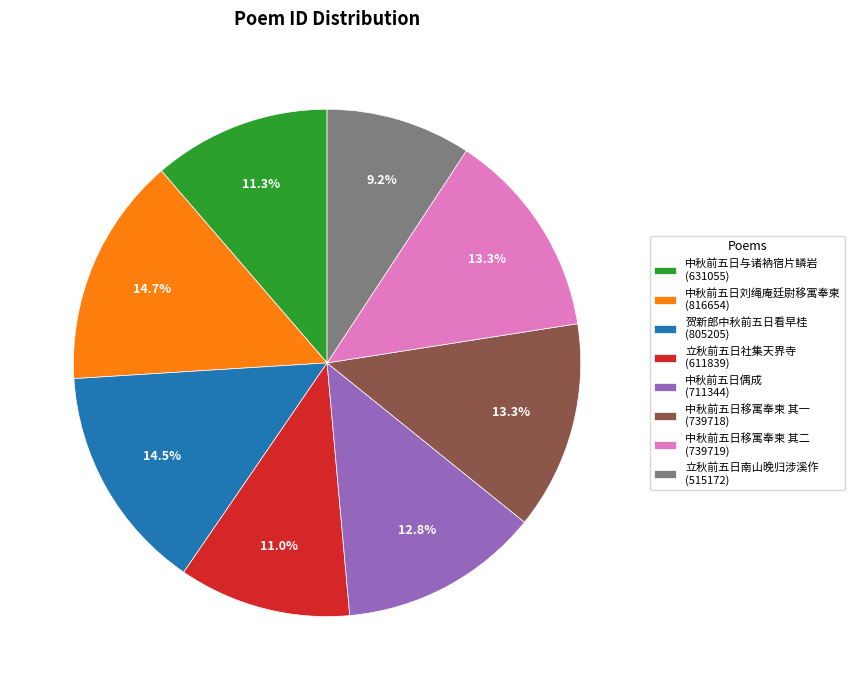

Is there a majority slice in this chart?

No